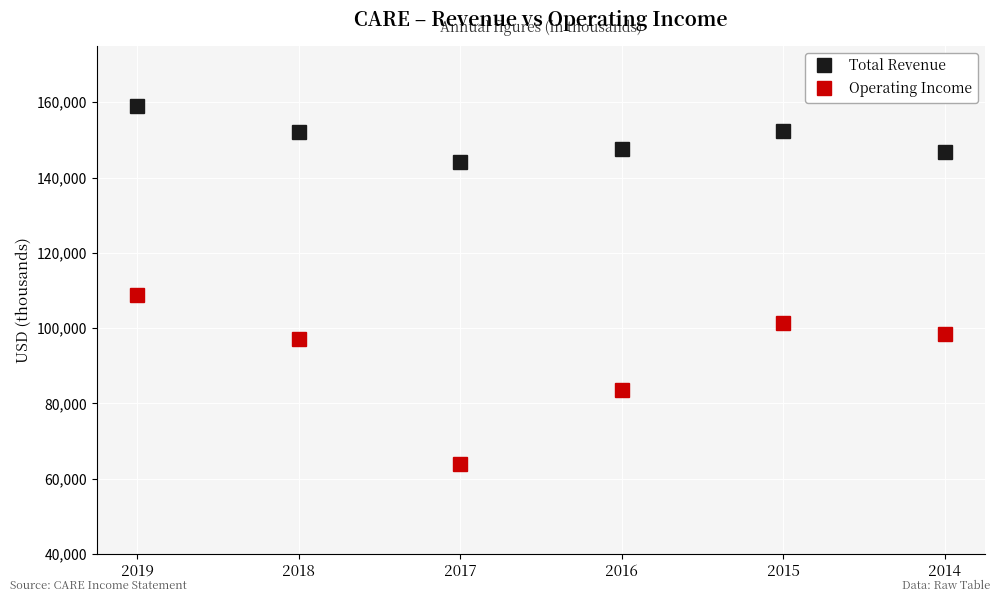

How many lines are shown in the chart?

2